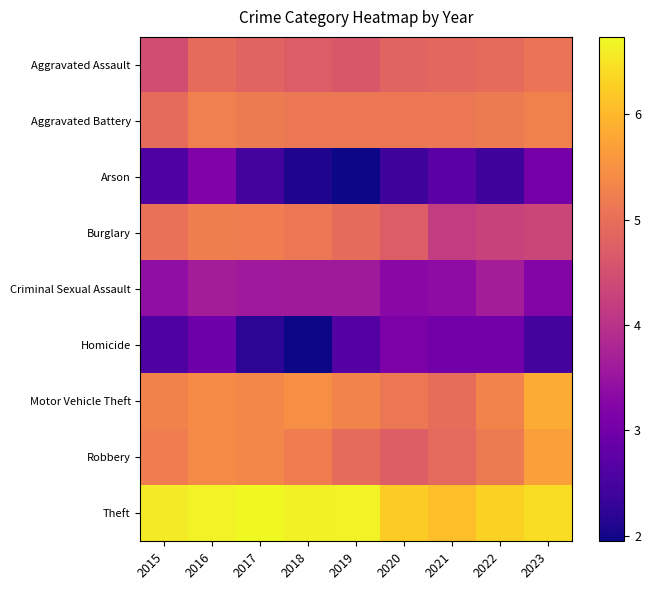

Count the number of data series in this chart.

9